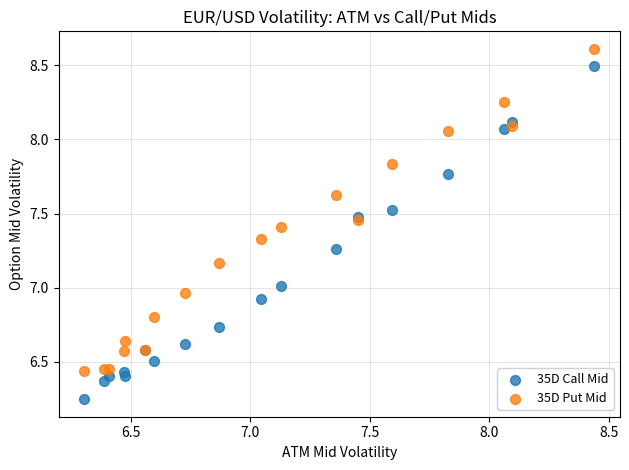

Which series reaches the minimum Y coordinate?

35D Call Mid